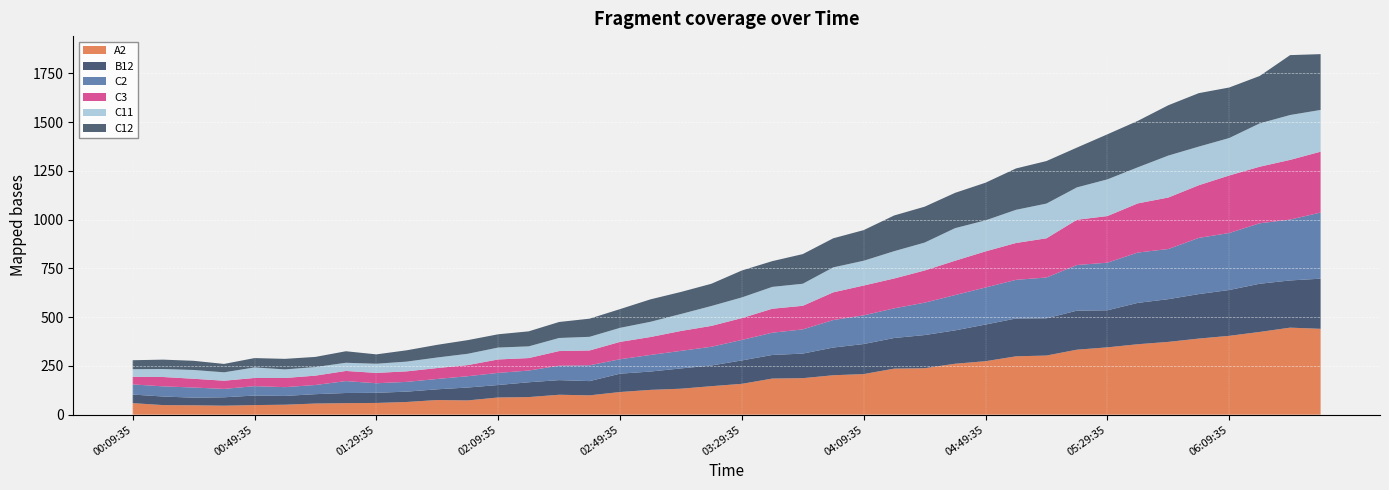

Reading left to right, list all the values displayed in this chart.

A2: 00:09:35=59	00:19:35=49	00:29:35=48	00:39:35=46	00:49:35=49	00:59:35=51	01:09:35=57	01:19:35=59	01:29:35=60	01:39:35=65	01:49:35=75	01:59:35=73	02:09:35=88	02:19:35=90	02:29:35=102	02:39:35=99	02:49:35=116	02:59:35=127	03:09:35=133	03:19:35=146	03:29:35=158	03:39:35=185	03:49:35=187	03:59:35=202	04:09:35=208	04:19:35=236	04:29:35=238	04:39:35=261	04:49:35=274	04:59:35=299	05:09:35=303	05:19:35=333	05:29:35=345	05:39:35=361	05:49:35=373	05:59:35=390	06:09:35=404	06:19:35=424	06:29:35=446	06:39:35=440
B12: 00:09:35=44	00:19:35=44	00:29:35=39	00:39:35=43	00:49:35=49	00:59:35=45	01:09:35=48	01:19:35=52	01:29:35=52	01:39:35=53	01:49:35=55	01:59:35=66	02:09:35=64	02:19:35=76	02:29:35=75	02:39:35=73	02:49:35=94	02:59:35=94	03:09:35=104	03:19:35=106	03:29:35=120	03:39:35=121	03:49:35=126	03:59:35=142	04:09:35=154	04:19:35=157	04:29:35=170	04:39:35=171	04:49:35=188	04:59:35=194	05:09:35=191	05:19:35=200	05:29:35=190	05:39:35=212	05:49:35=219	05:59:35=228	06:09:35=235	06:19:35=247	06:29:35=242	06:39:35=257
C2: 00:09:35=52	00:19:35=52	00:29:35=52	00:39:35=43	00:49:35=48	00:59:35=45	01:09:35=47	01:19:35=61	01:29:35=49	01:39:35=50	01:49:35=53	01:59:35=58	02:09:35=62	02:19:35=60	02:29:35=74	02:39:35=81	02:49:35=74	02:59:35=85	03:09:35=90	03:19:35=96	03:29:35=105	03:39:35=114	03:49:35=124	03:59:35=141	04:09:35=147	04:19:35=152	04:29:35=166	04:39:35=181	04:49:35=190	04:59:35=198	05:09:35=209	05:19:35=234	05:29:35=244	05:39:35=258	05:49:35=257	05:59:35=288	06:09:35=292	06:19:35=310	06:29:35=312	06:39:35=339
C3: 00:09:35=39	00:19:35=48	00:29:35=45	00:39:35=42	00:49:35=42	00:59:35=47	01:09:35=48	01:19:35=52	01:29:35=53	01:39:35=54	01:49:35=56	01:59:35=57	02:09:35=69	02:19:35=64	02:29:35=75	02:39:35=76	02:49:35=89	02:59:35=92	03:09:35=102	03:19:35=107	03:29:35=112	03:39:35=123	03:49:35=121	03:59:35=142	04:09:35=153	04:19:35=153	04:29:35=165	04:39:35=176	04:49:35=185	04:59:35=189	05:09:35=201	05:19:35=232	05:29:35=239	05:39:35=252	05:49:35=264	05:59:35=270	06:09:35=295	06:19:35=290	06:29:35=306	06:39:35=312
C11: 00:09:35=39	00:19:35=41	00:29:35=45	00:39:35=43	00:49:35=54	00:59:35=44	01:09:35=44	01:19:35=42	01:29:35=47	01:39:35=50	01:49:35=54	01:59:35=58	02:09:35=61	02:19:35=60	02:29:35=67	02:39:35=70	02:49:35=72	02:59:35=78	03:09:35=87	03:19:35=102	03:29:35=106	03:39:35=112	03:49:35=113	03:59:35=128	04:09:35=127	04:19:35=140	04:29:35=143	04:39:35=167	04:49:35=159	04:59:35=170	05:09:35=178	05:19:35=166	05:29:35=188	05:39:35=185	05:49:35=215	05:59:35=198	06:09:35=192	06:19:35=222	06:29:35=230	06:39:35=214
C12: 00:09:35=46	00:19:35=48	00:29:35=47	00:39:35=43	00:49:35=48	00:59:35=54	01:09:35=52	01:19:35=59	01:29:35=48	01:39:35=58	01:49:35=65	01:59:35=70	02:09:35=68	02:19:35=77	02:29:35=82	02:39:35=93	02:49:35=96	02:59:35=115	03:09:35=113	03:19:35=114	03:29:35=138	03:39:35=132	03:49:35=152	03:59:35=149	04:09:35=157	04:19:35=183	04:29:35=184	04:39:35=181	04:49:35=193	04:59:35=212	05:09:35=218	05:19:35=204	05:29:35=231	05:39:35=238	05:49:35=258	05:59:35=274	06:09:35=259	06:19:35=243	06:29:35=307	06:39:35=286